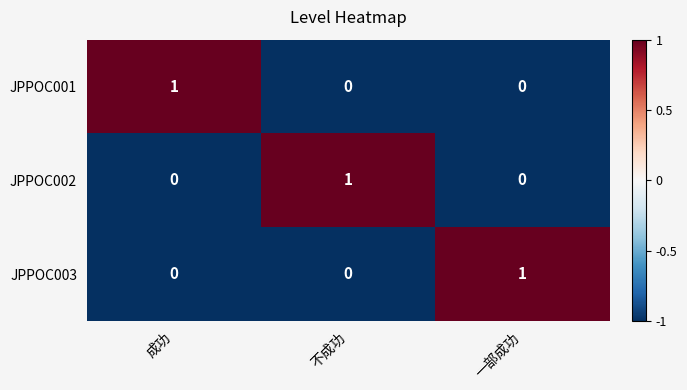

At how many categories does at least one series exceed 0?

3